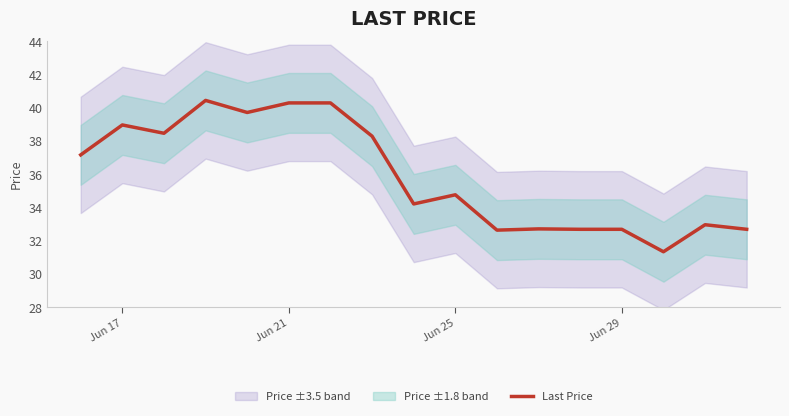

What is the value of the 4th point from the left?

40.4